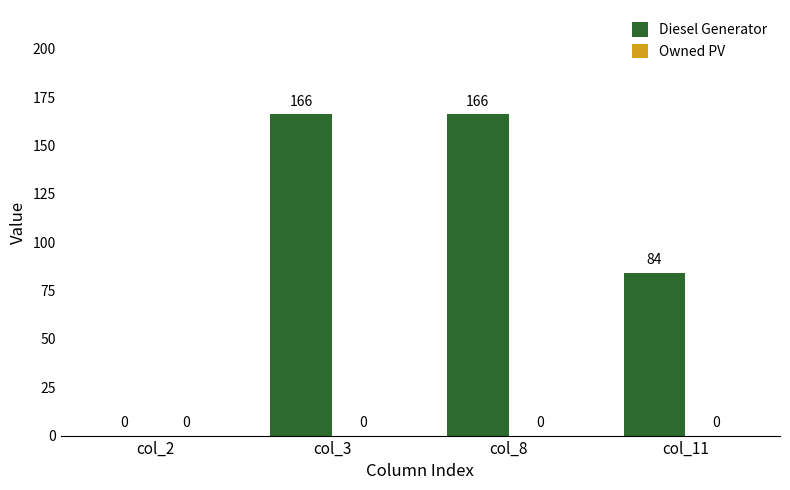

At which label does the data first exceed 165?

col_3